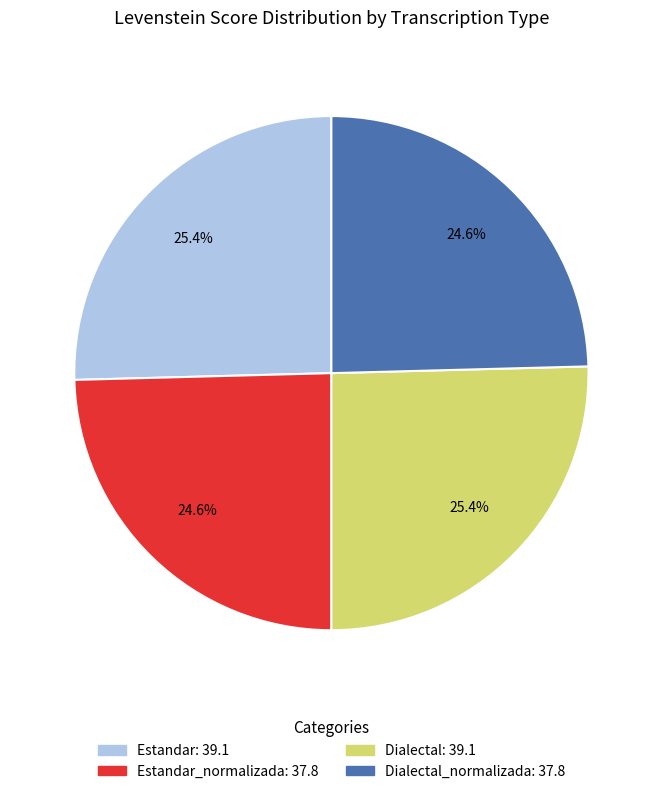

Is there any slice that represents more than half of the pie?

No